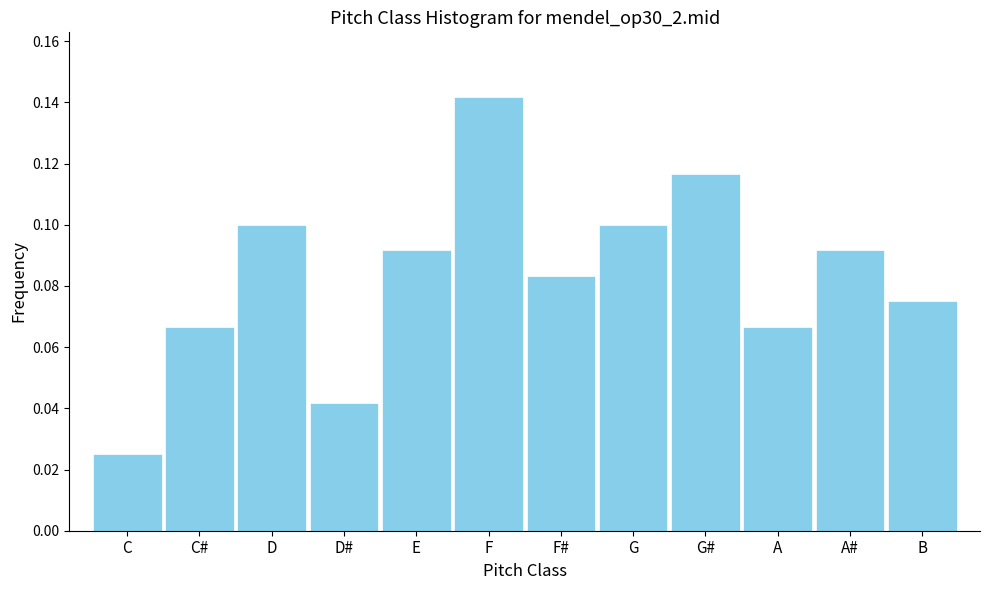

The value at F is 0.2. True or false?

False